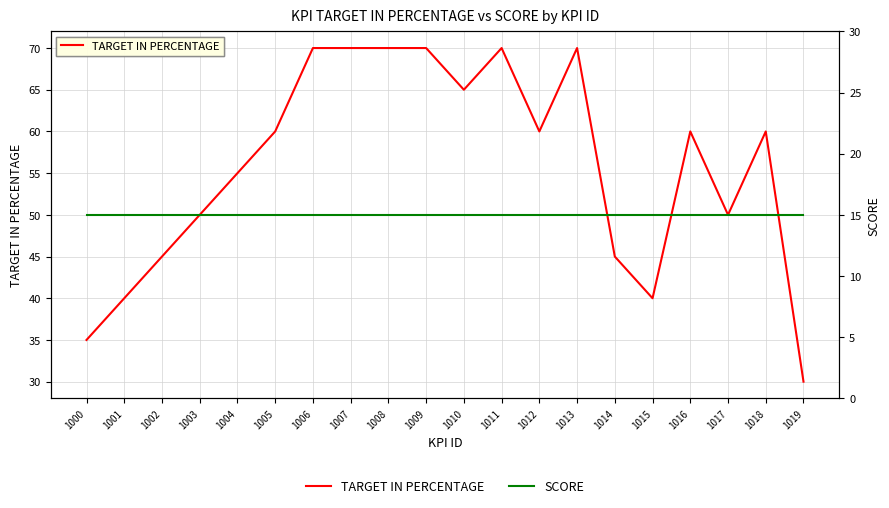

Between 1012 and 1003, which is larger?

1012